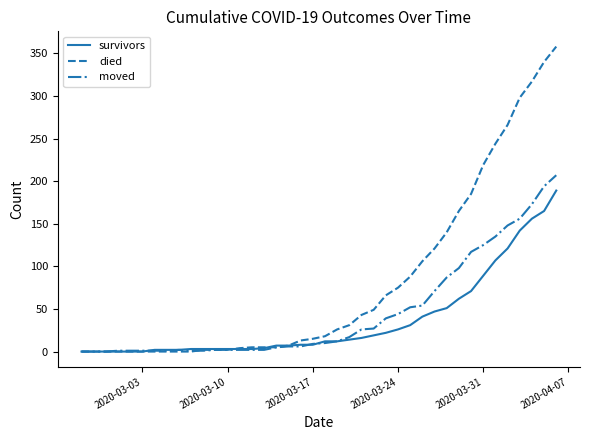

Which series has the largest range (max minus min)?

died